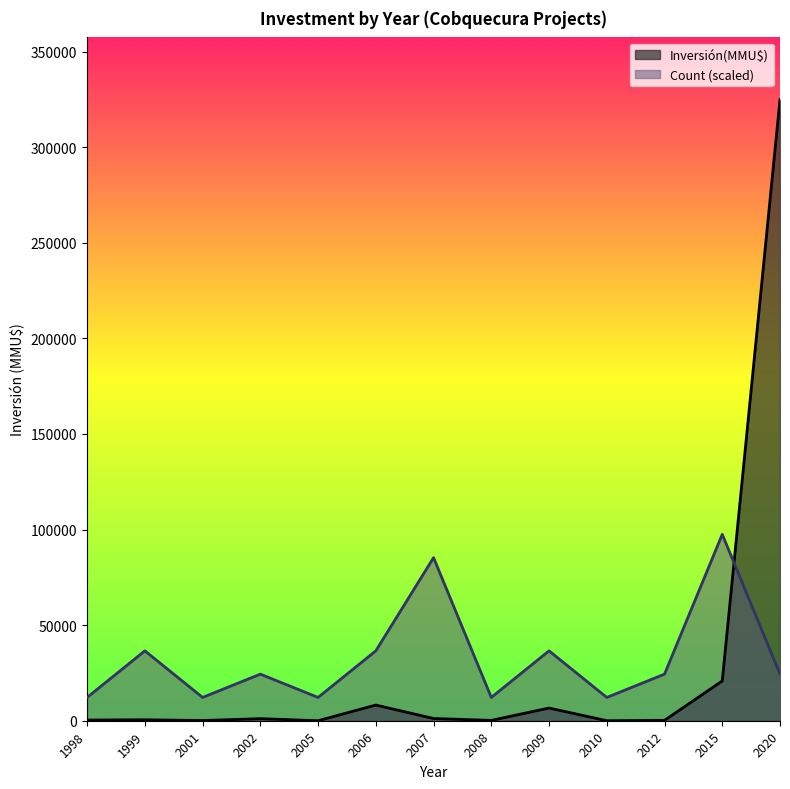

Which series has the widest spread of values?

Inversión(MMU$)